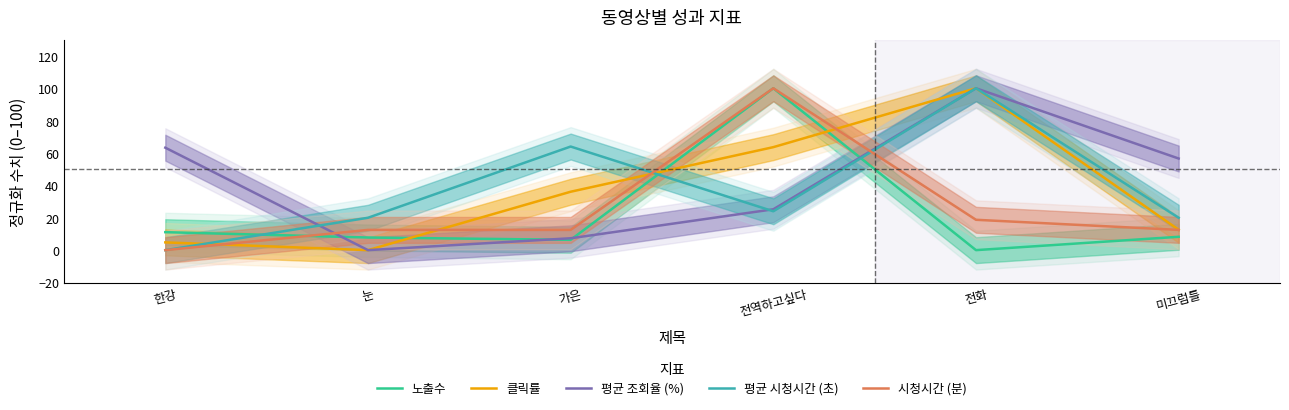

Between 가은 and 미끄럼틀, which is larger?

미끄럼틀